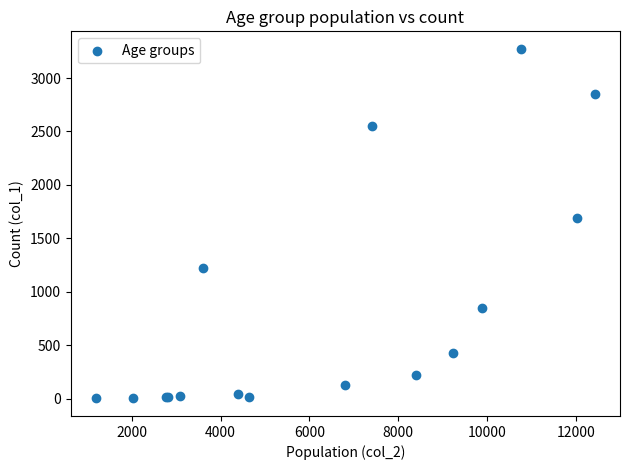

What Y value in the scatter plot is closest to 1638?

1690